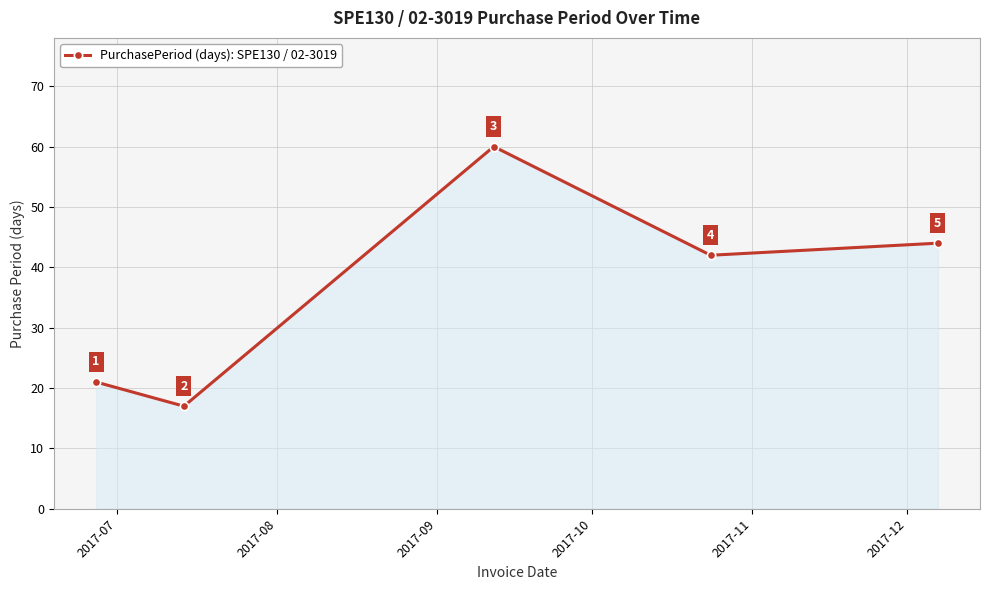

True or false: the data has more than 2 interior local peaks.

False